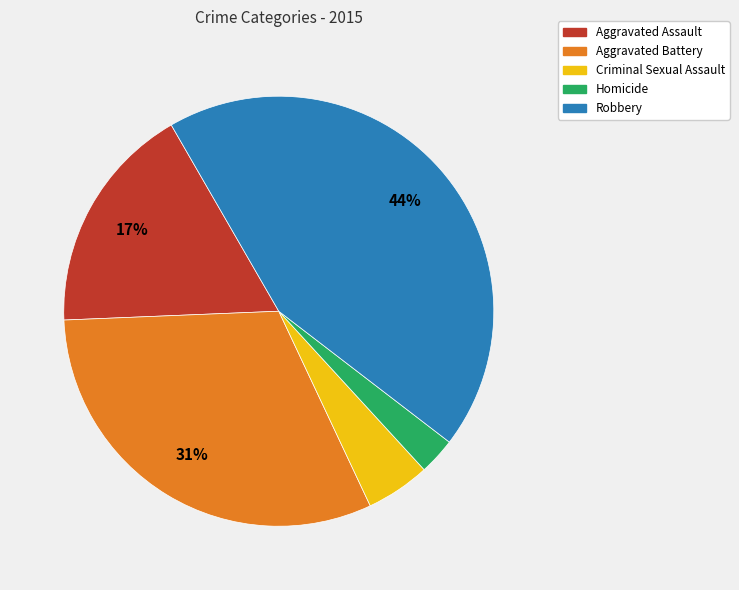

To the nearest percent, what is the average slice percentage?

20%